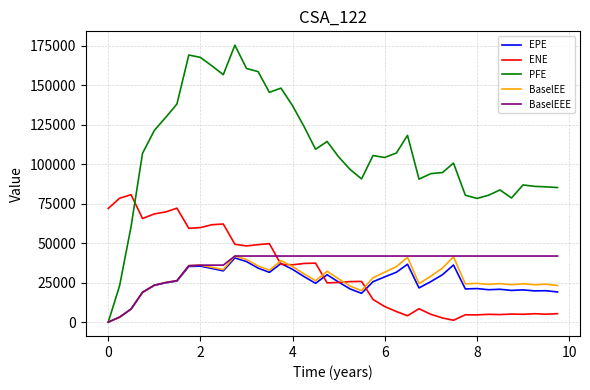

What are all the series names shown in the legend?

EPE, ENE, PFE, BaselEE, BaselEEE